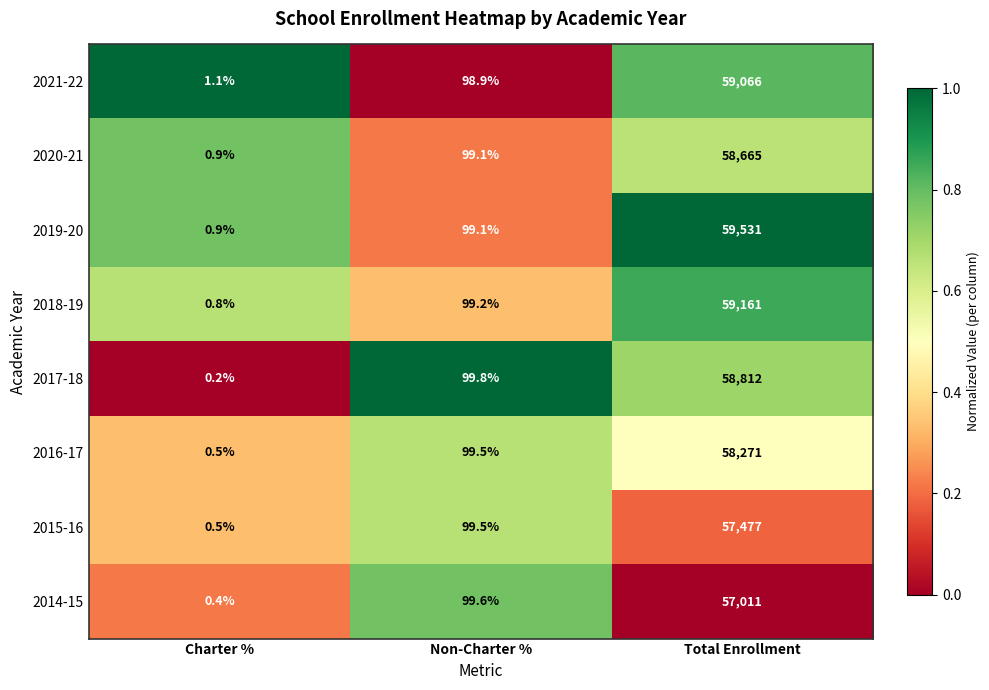

Reading left to right, transcribe all the data shown in this chart.

2021-22: Charter %=1.1	Non-Charter %=98.9	Total Enrollment=59066.0
2020-21: Charter %=0.9	Non-Charter %=99.1	Total Enrollment=58665.0
2019-20: Charter %=0.9	Non-Charter %=99.1	Total Enrollment=59531.0
2018-19: Charter %=0.8	Non-Charter %=99.2	Total Enrollment=59161.0
2017-18: Charter %=0.2	Non-Charter %=99.8	Total Enrollment=58812.0
2016-17: Charter %=0.5	Non-Charter %=99.5	Total Enrollment=58271.0
2015-16: Charter %=0.5	Non-Charter %=99.5	Total Enrollment=57477.0
2014-15: Charter %=0.4	Non-Charter %=99.6	Total Enrollment=57011.0